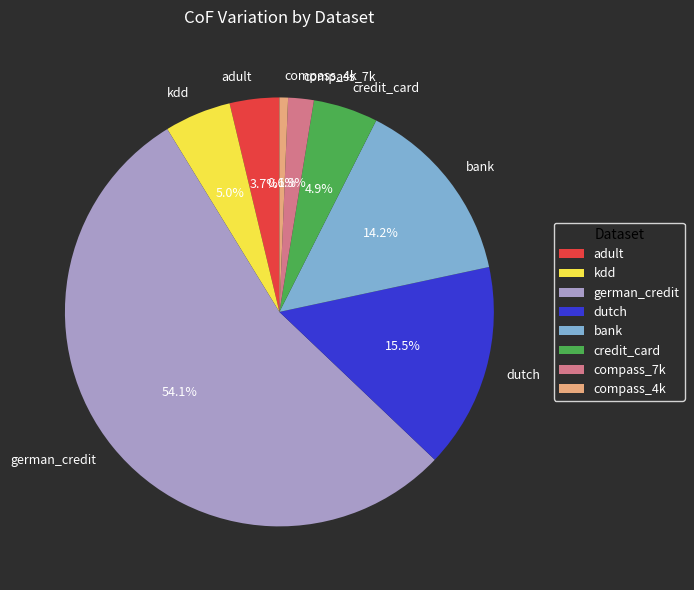

Which category has the biggest portion of the pie?

german_credit